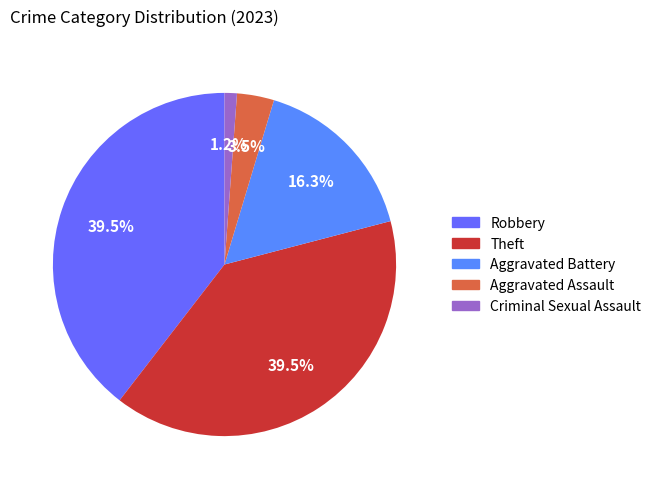

Is Aggravated Battery the majority of the pie?

No